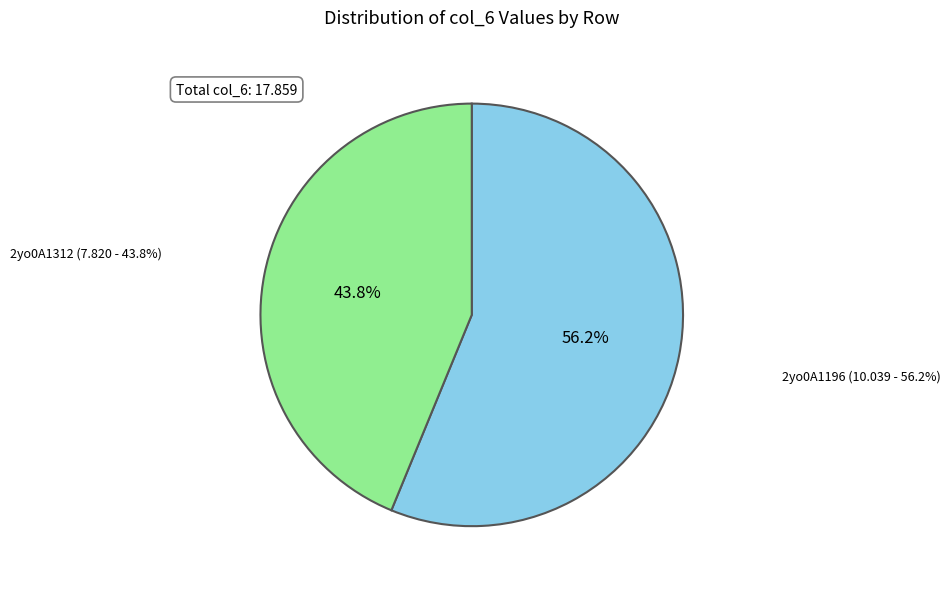

How many segments does this pie chart have?

2